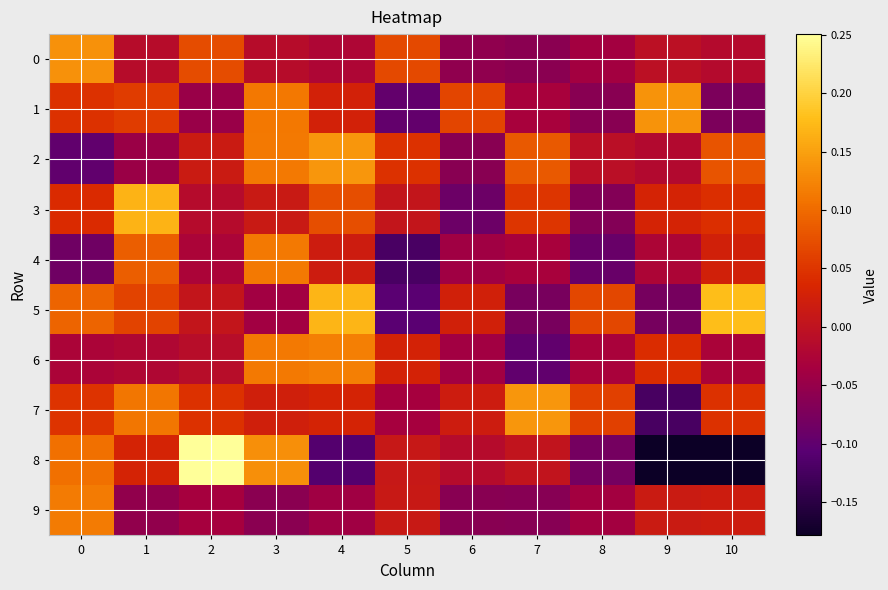

At which category does the chart reach its peak across all series?

2